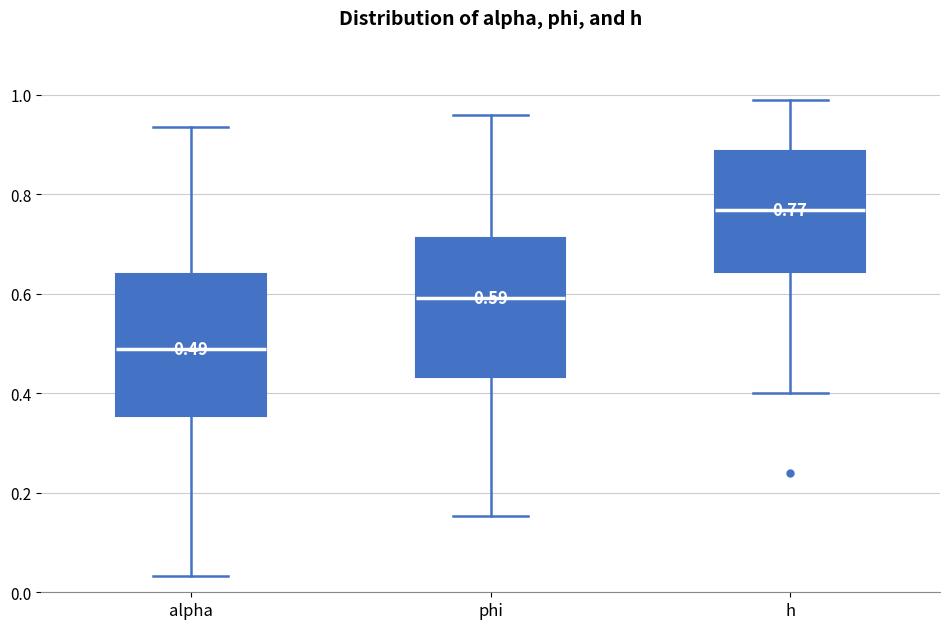

Which box's median line is the lowest?

alpha